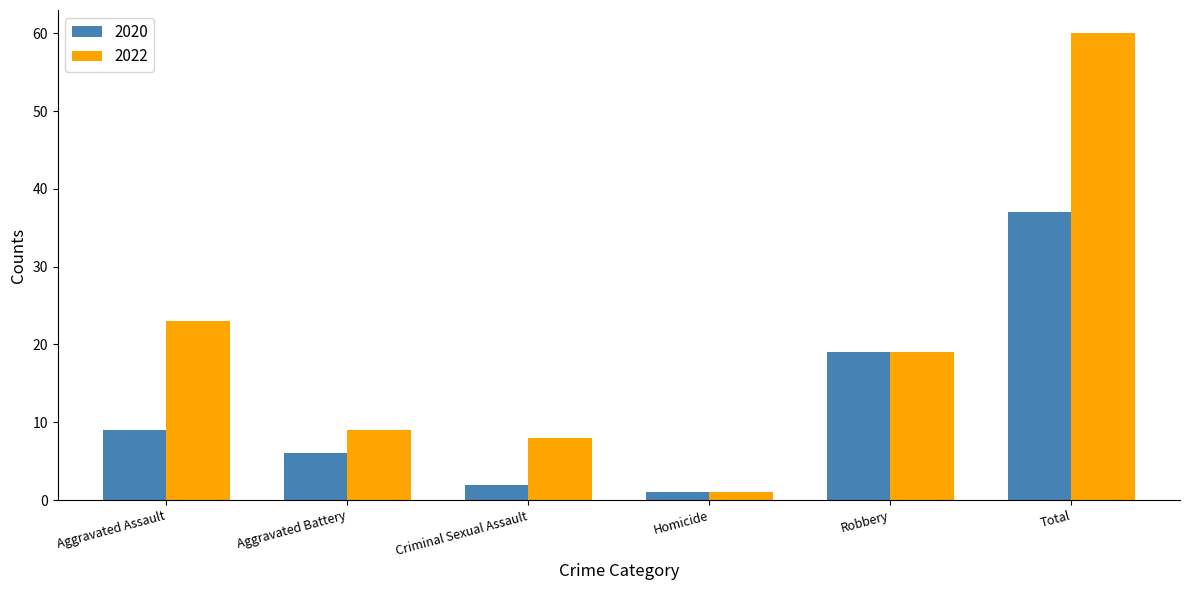

Which series has the largest range (max minus min)?

2022